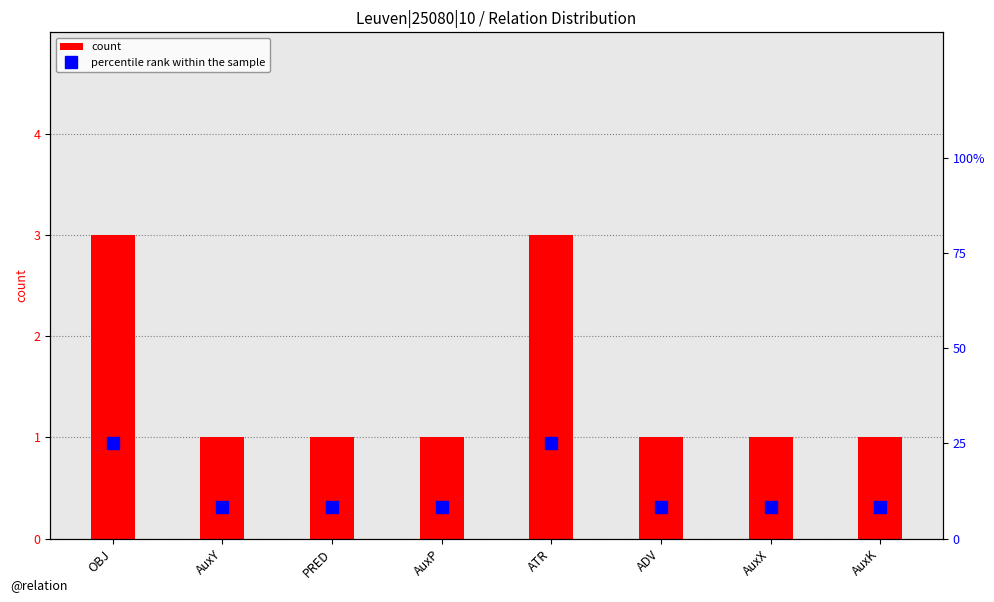

What is the sum of the count values at OBJ and ATR?

6